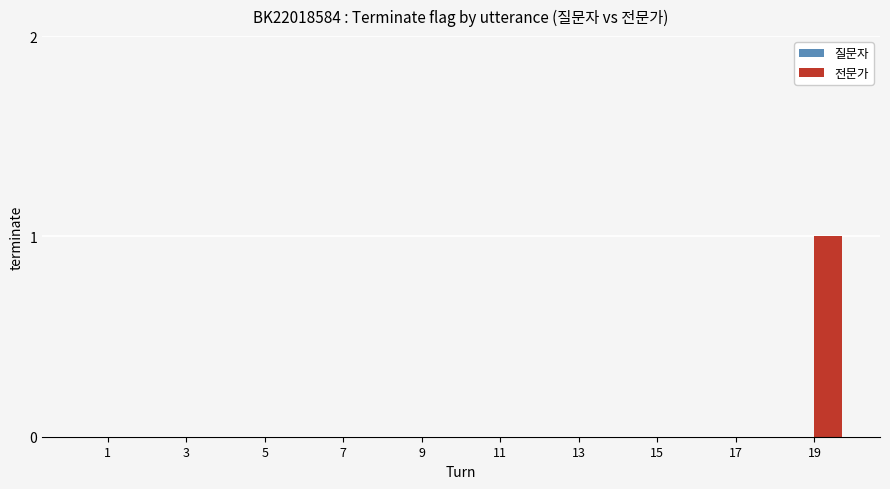

Which category has the highest value across all series?

19